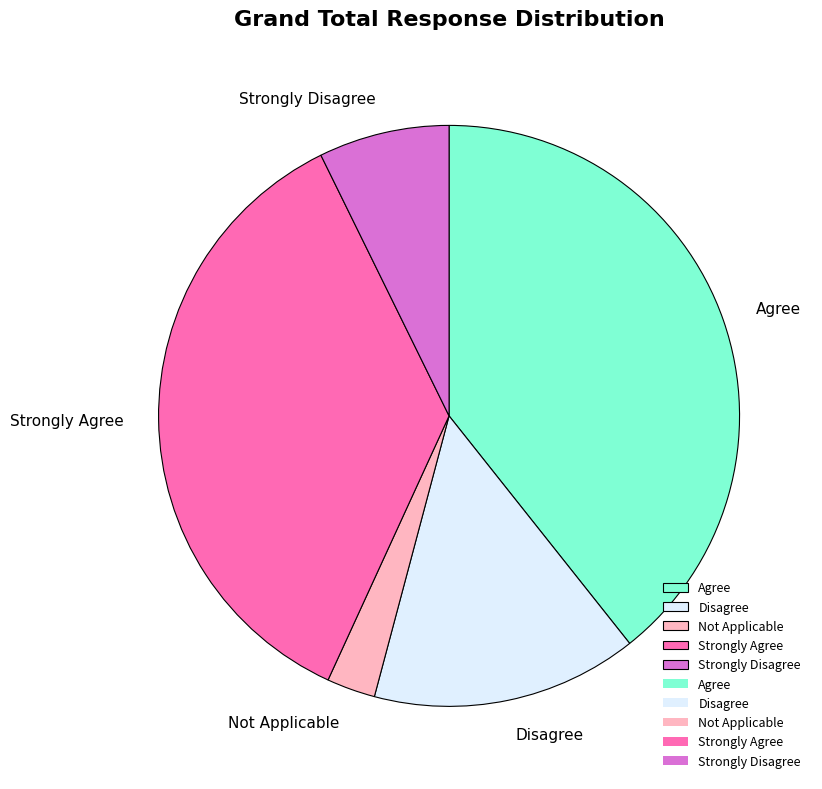

What is the smallest slice in the pie chart?

Not Applicable